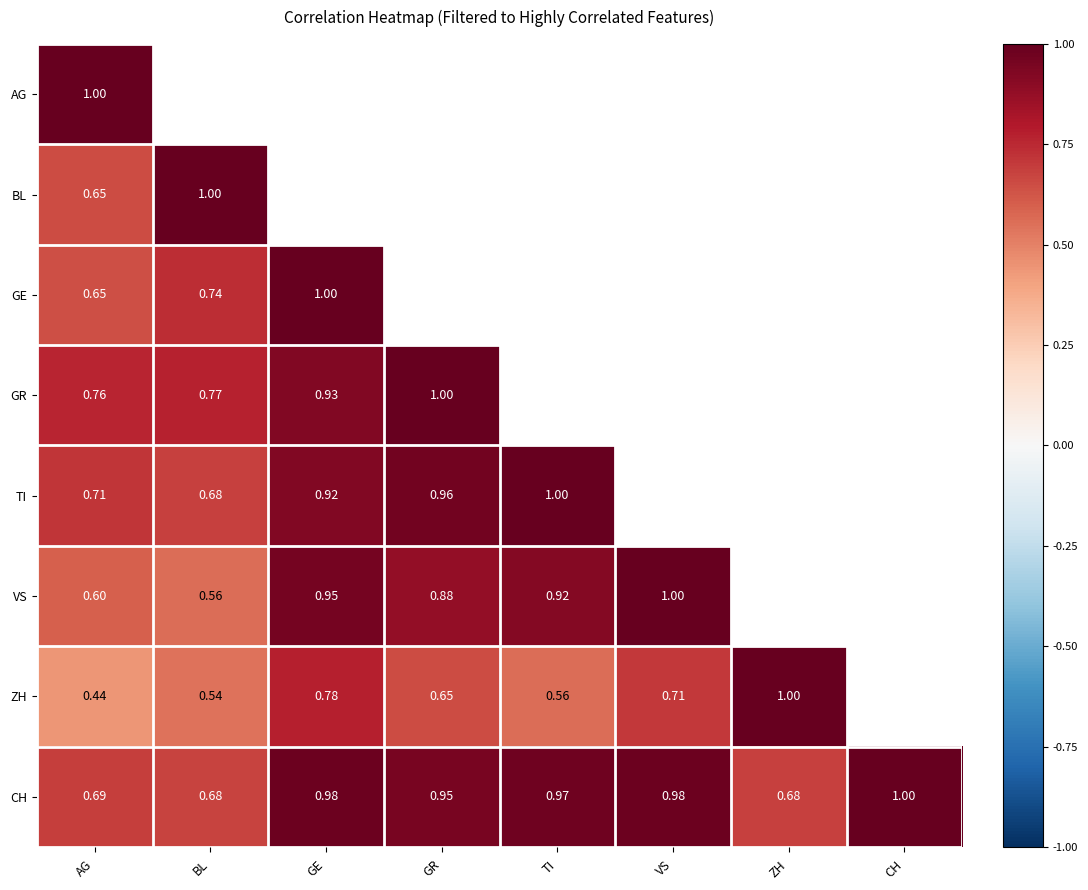

Rank the series by their maximum value, from lowest to highest.

GR, AG, BL, CH, GE, TI, VS, ZH